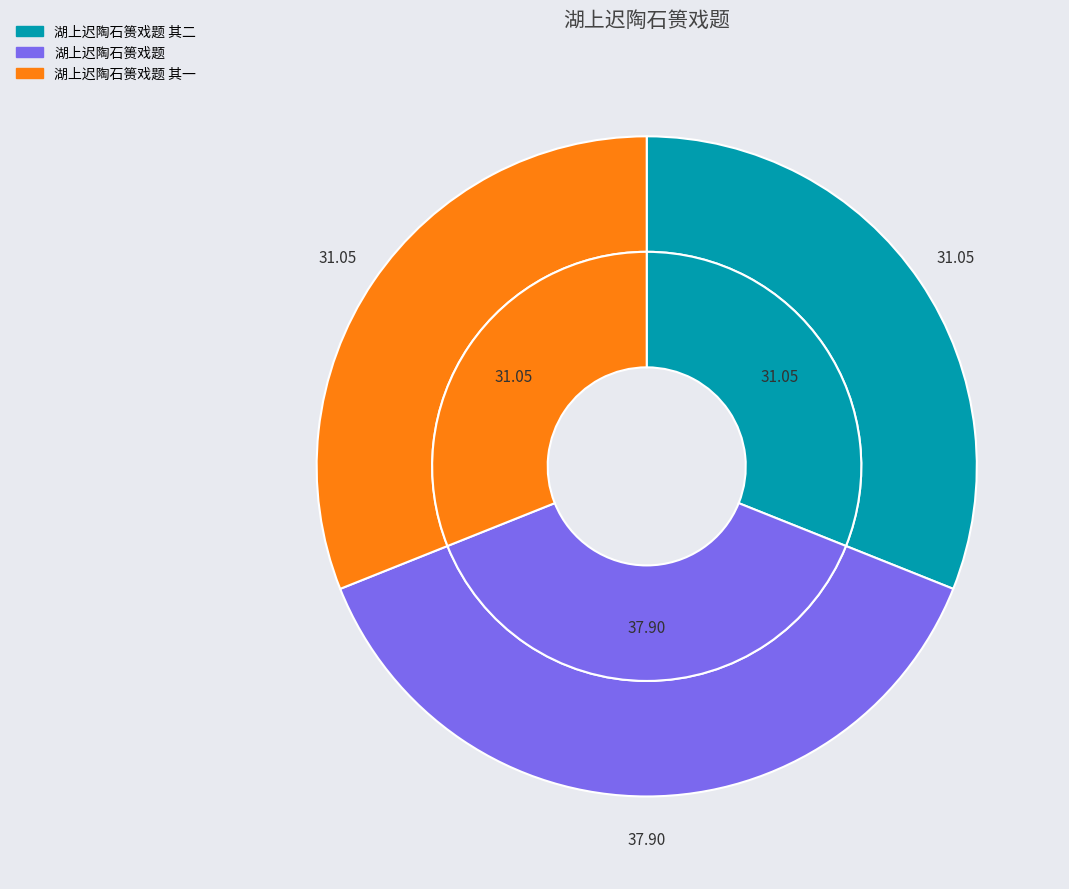

To the nearest percent, what is the average slice percentage?

33%